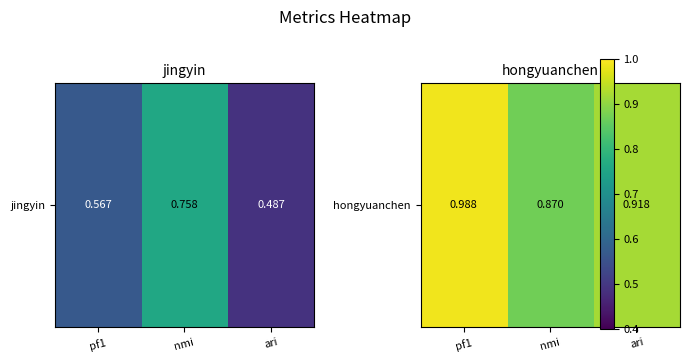

List the labels in order of value, smallest first.

nmi, ari, pf1